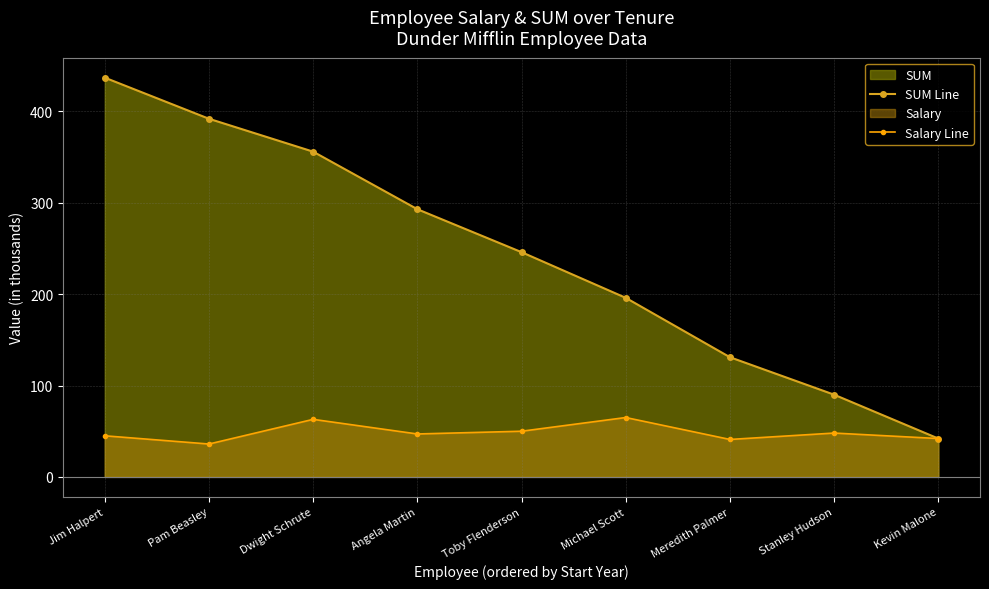

List the labels in order of Salary Line value, smallest first.

Pam Beasley, Meredith Palmer, Kevin Malone, Jim Halpert, Angela Martin, Stanley Hudson, Toby Flenderson, Dwight Schrute, Michael Scott